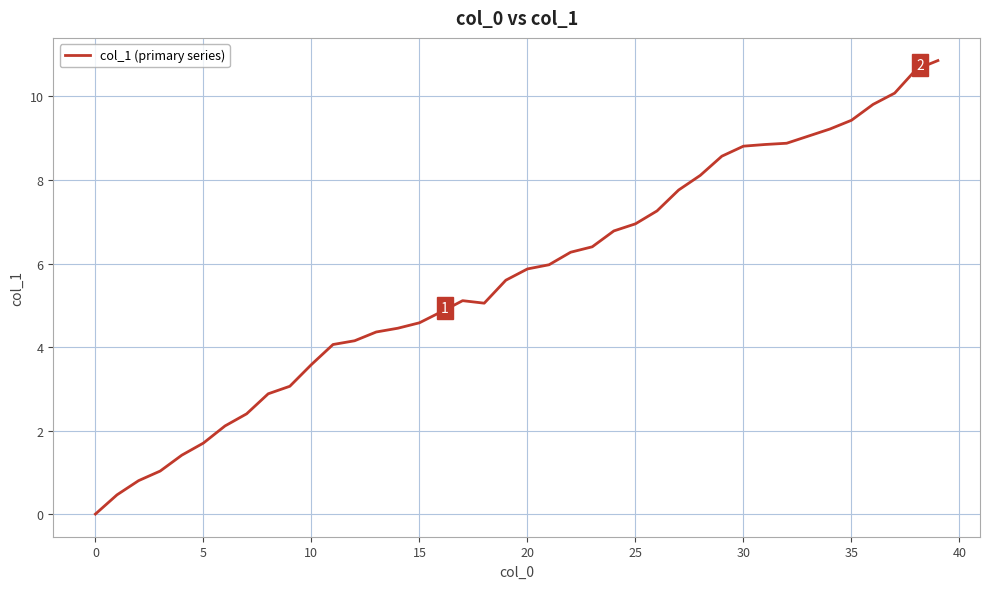

How many values are above zero?

39